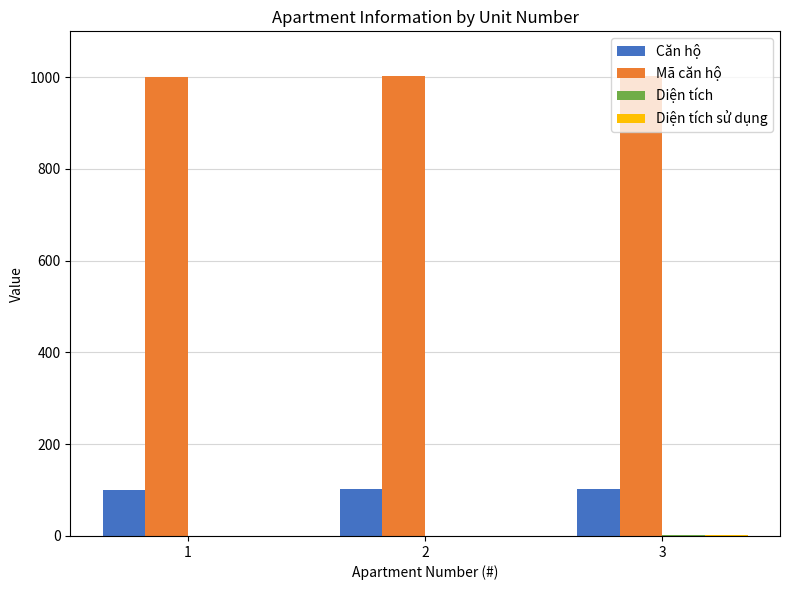

What is the greatest value displayed?

1003